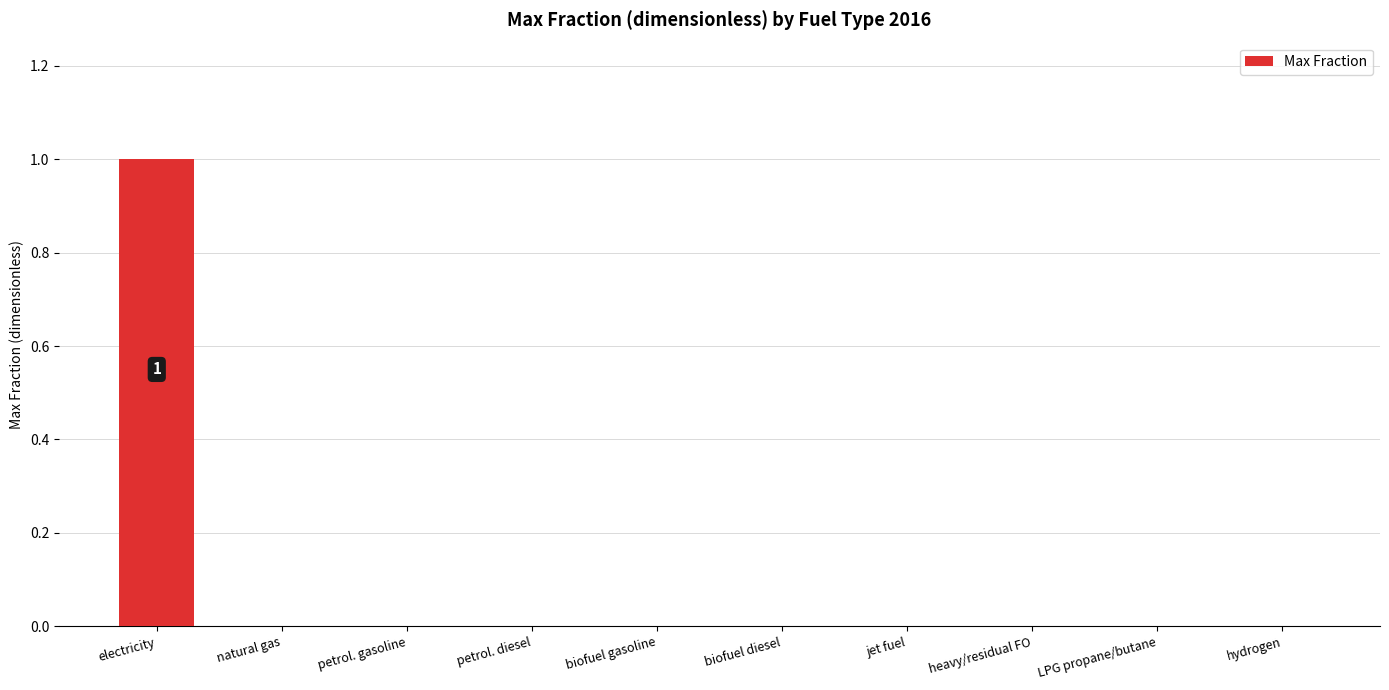

True or false: the data shows 0 at petrol. diesel.

True